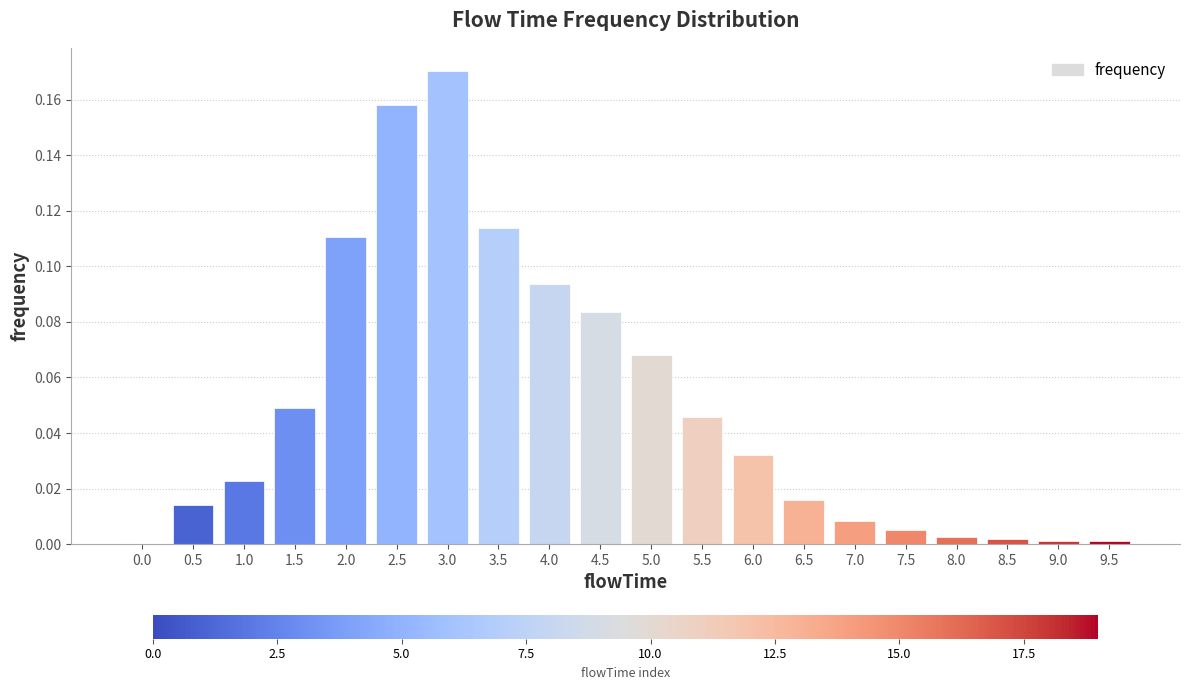

Which has a higher value, 2.0 or 6.5?

2.0